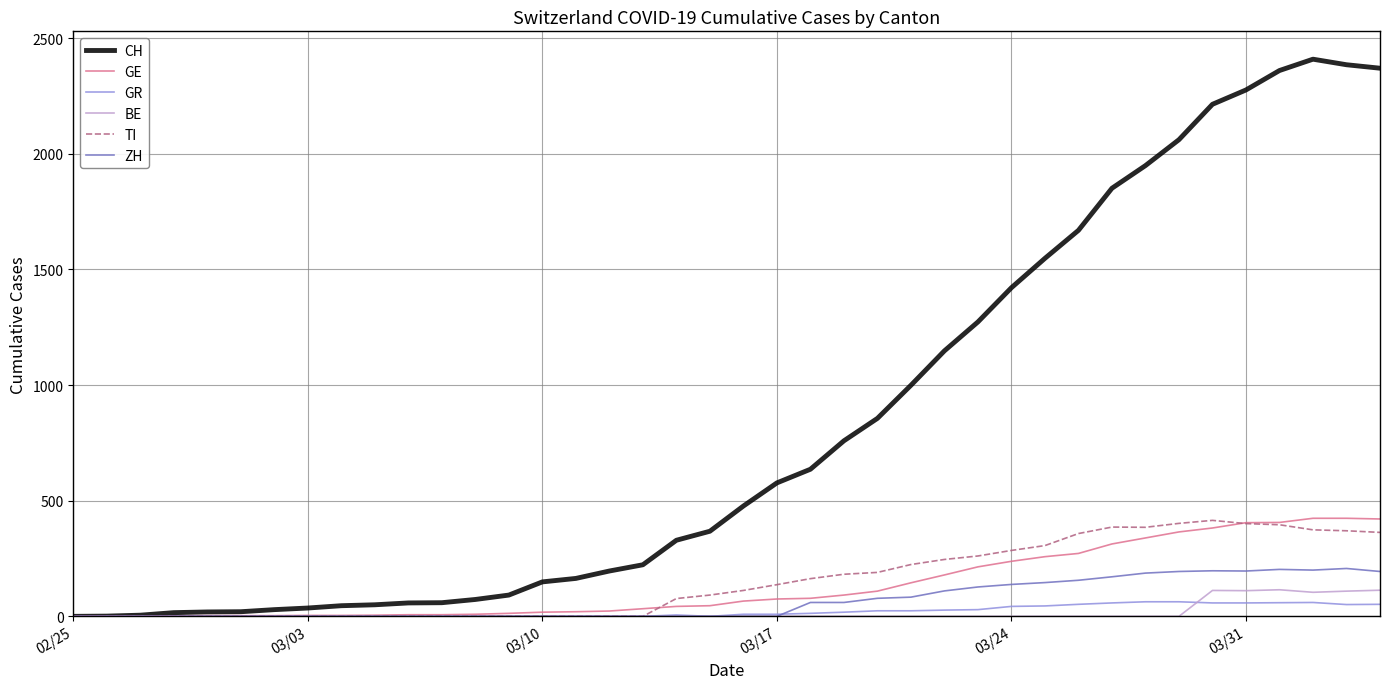

Which series has the largest total across all categories?

CH